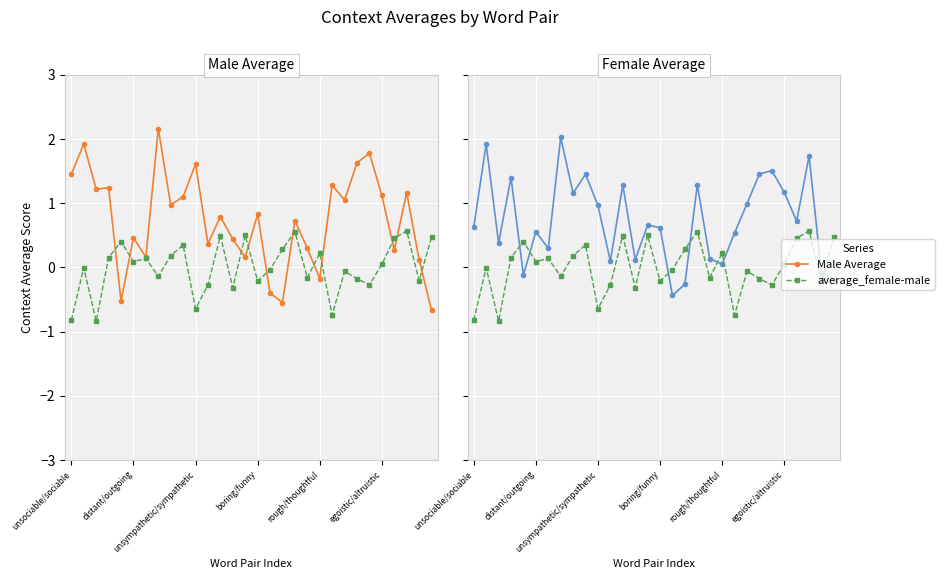

What is the average value of the Male Average series?

0.7